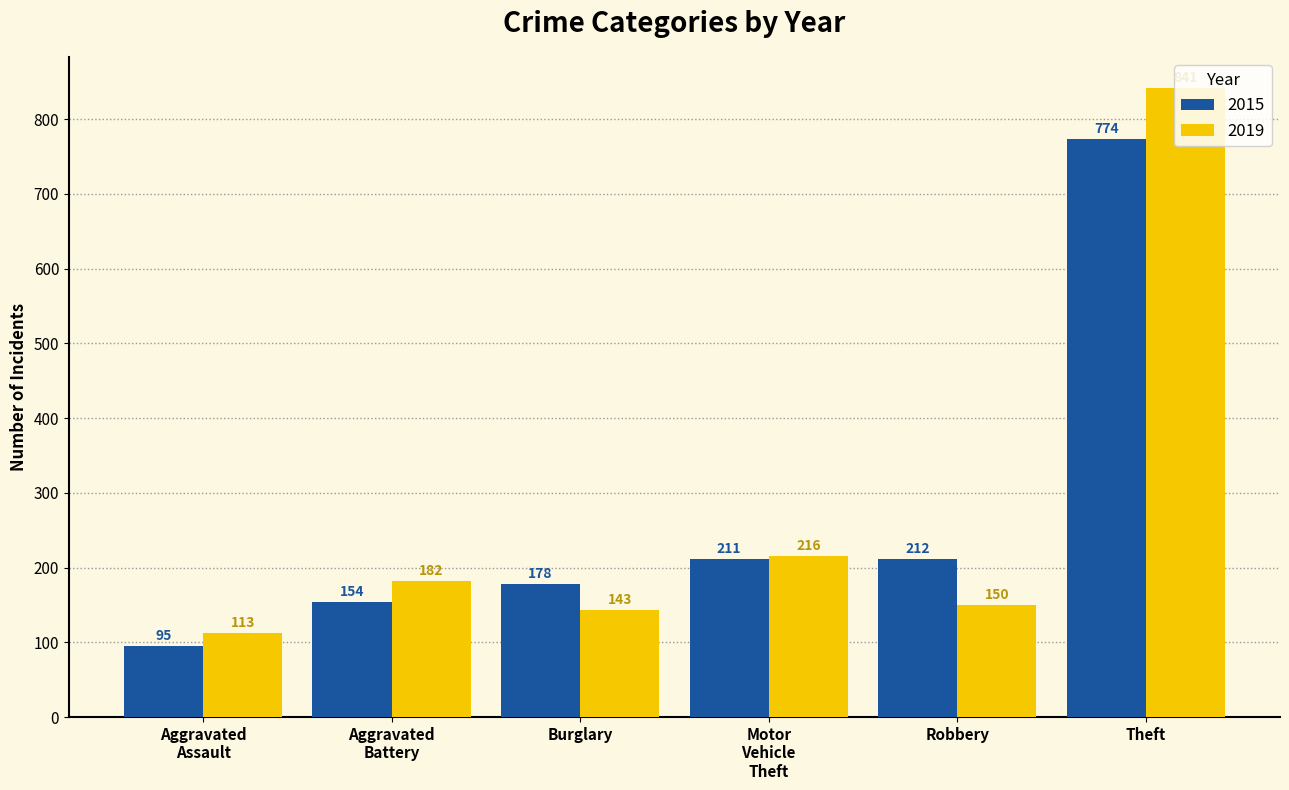

What is the label of the 4th bar from the left?

Motor
Vehicle
Theft